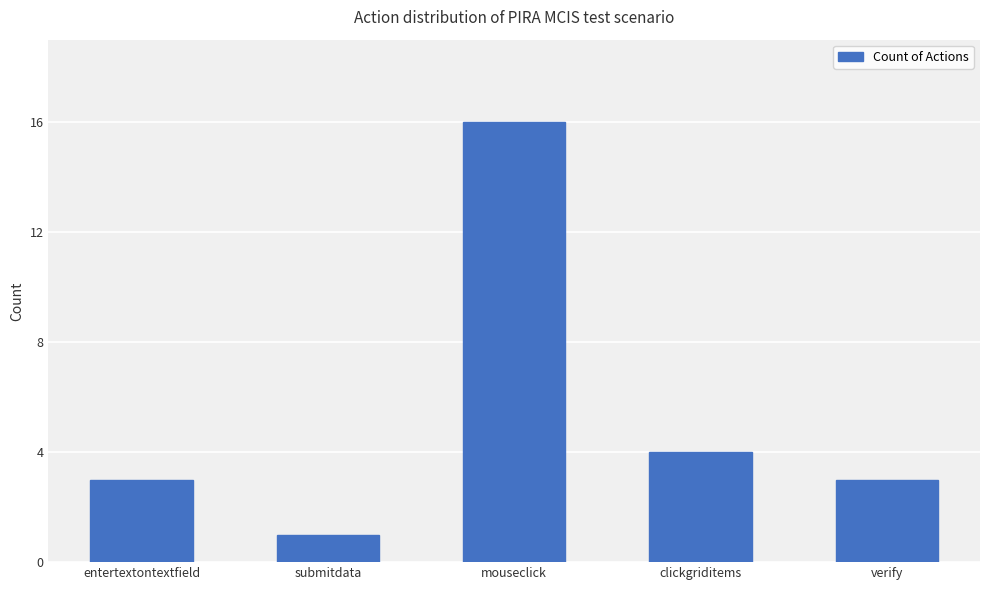

The value at entertextontextfield is 4. True or false?

False